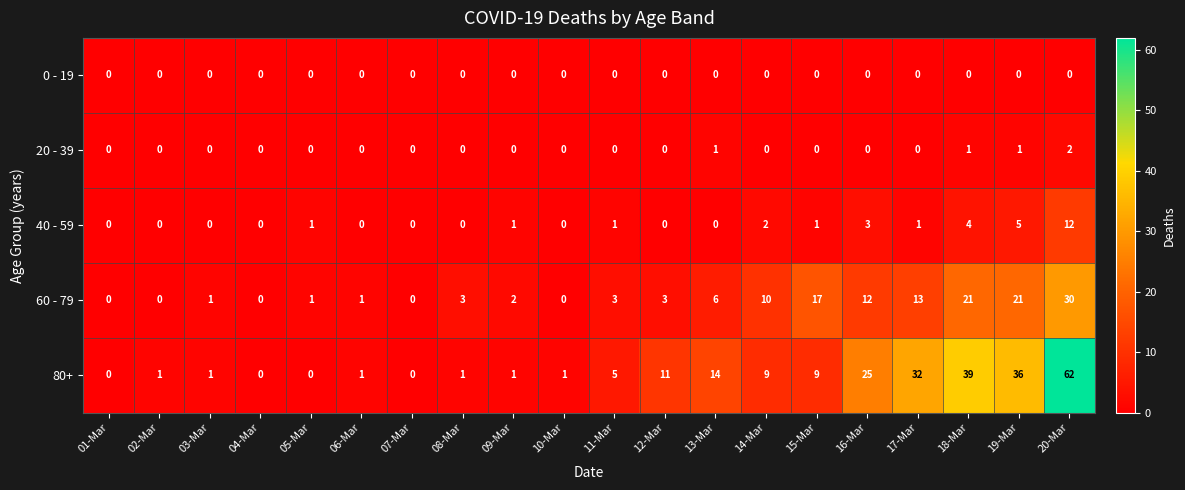

At which label is 40 - 59 closest to 6?

19-Mar